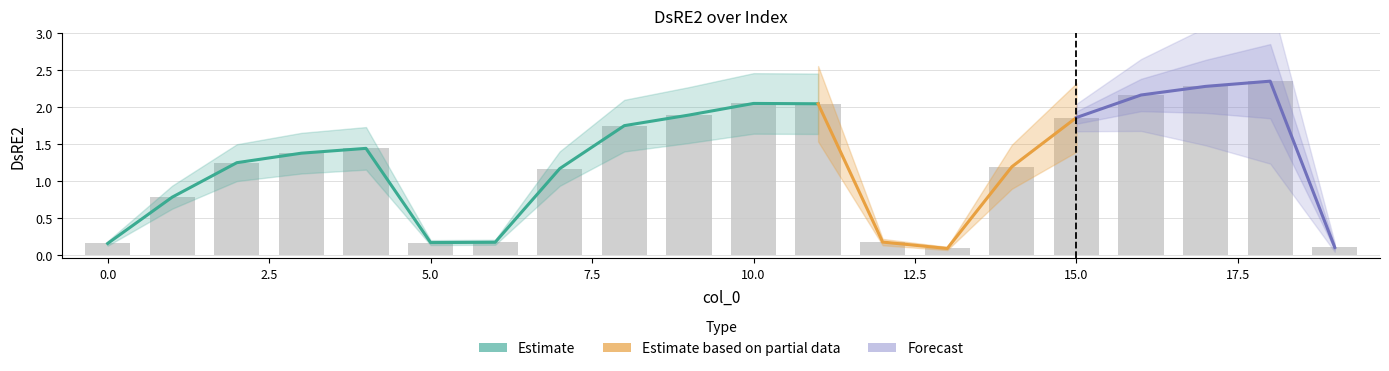

How many bars are there in total?

20